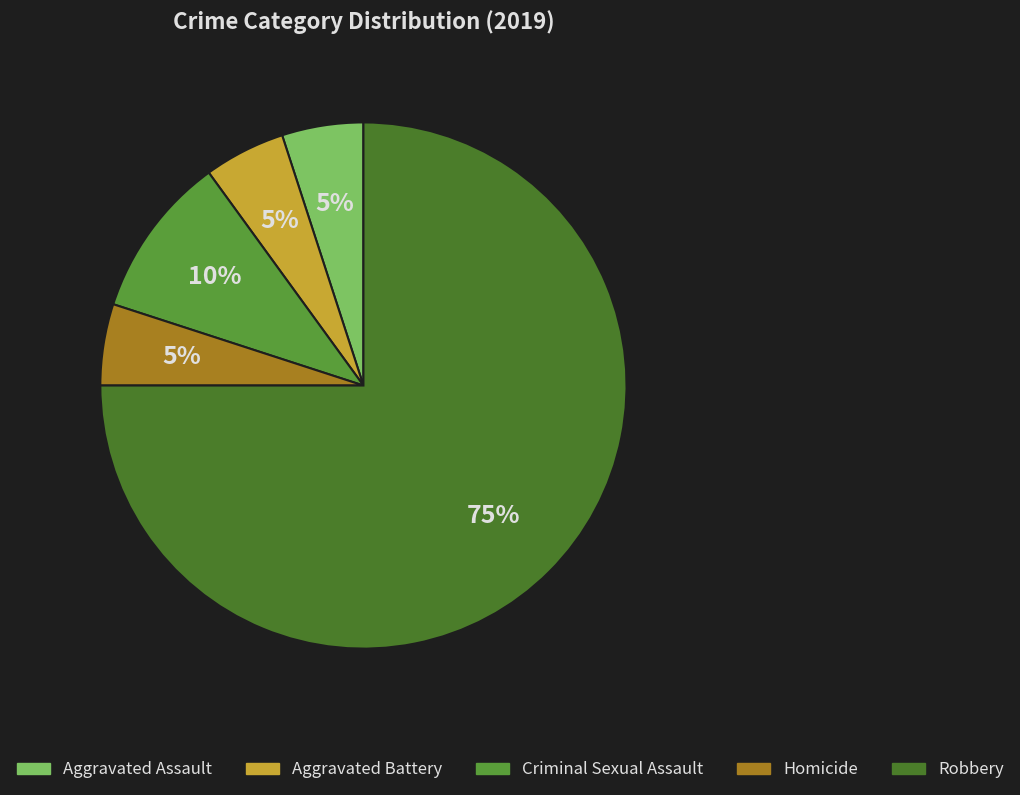

How many slices are in this pie chart?

5